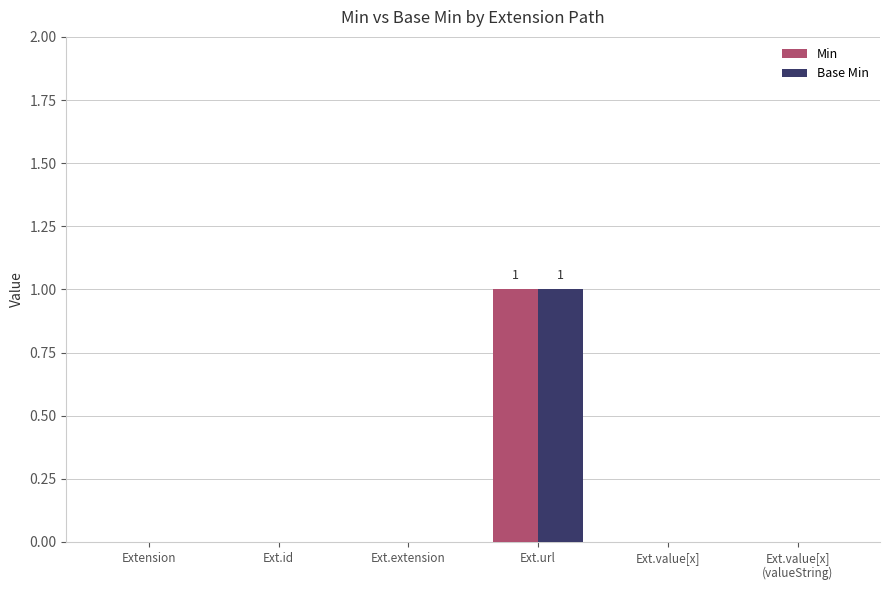

Does the chart contain stacked bars?

No